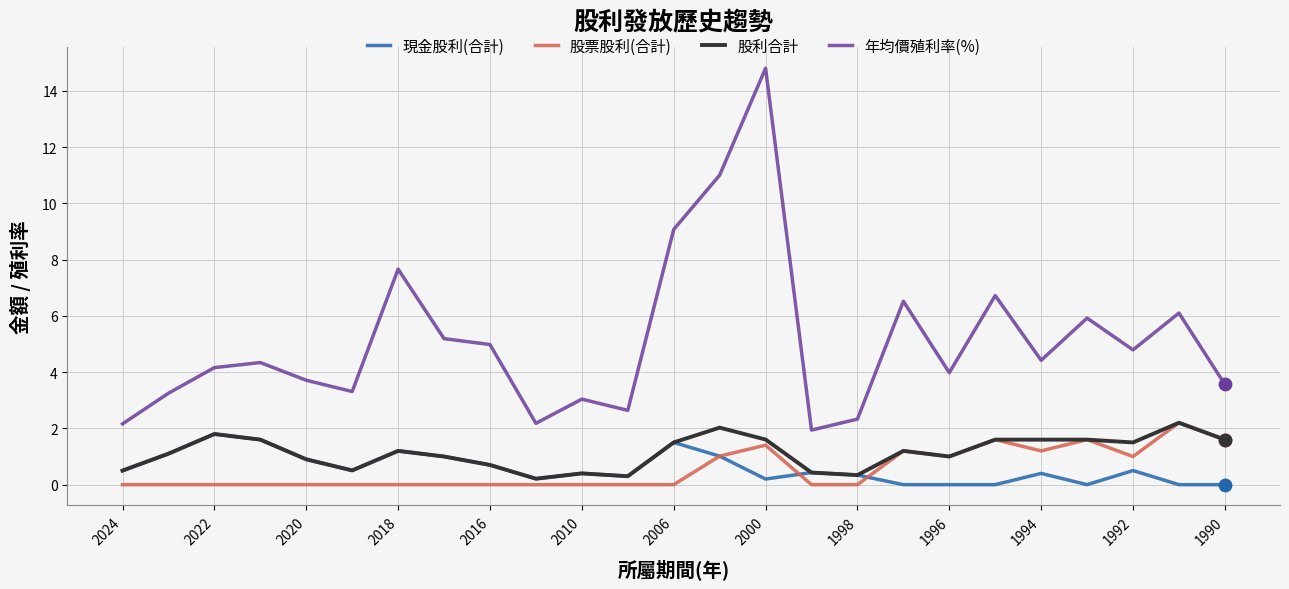

Which series has the largest range (max minus min)?

年均價殖利率(%)